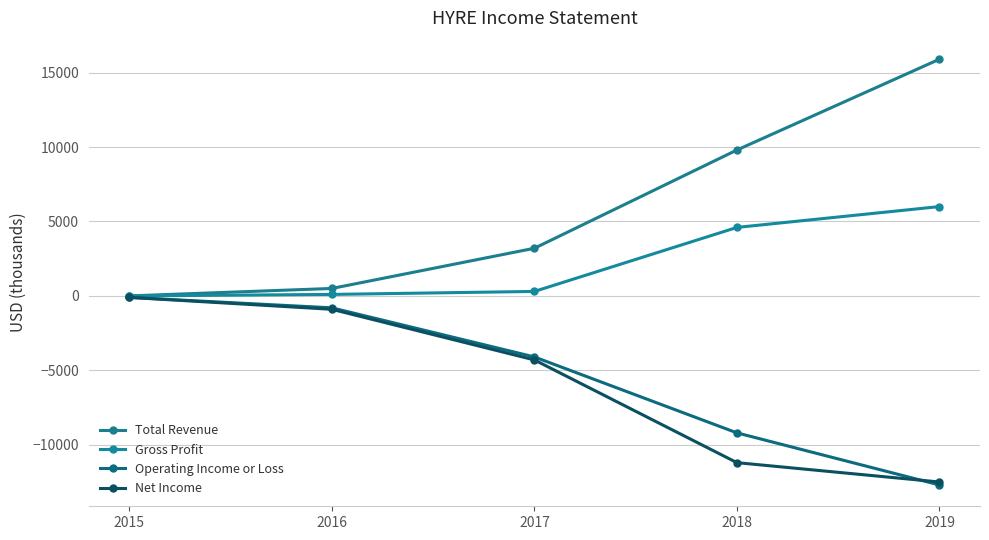

At which category is the sum across all series the highest?

2015